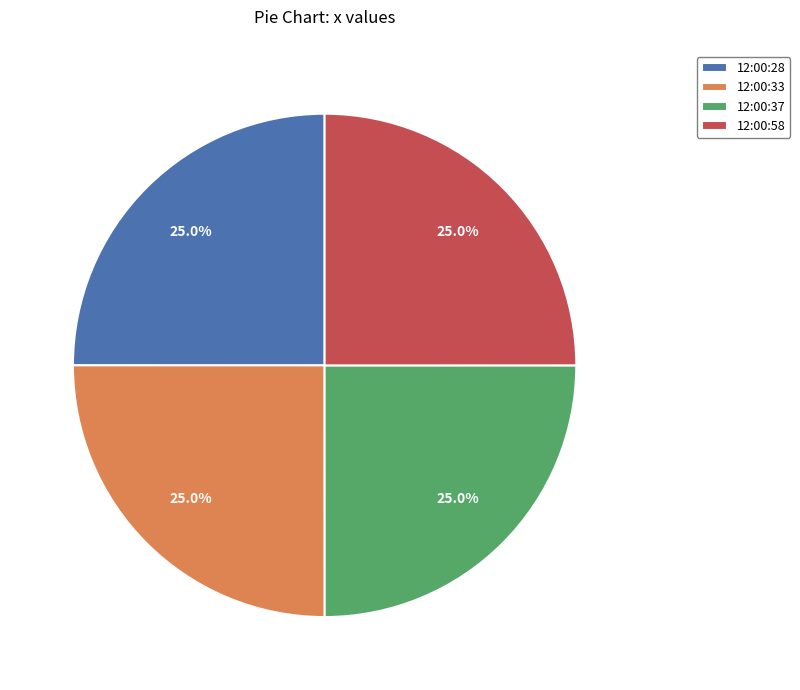

What is the total percentage of 12:00:37 and 12:00:33?

50.0%